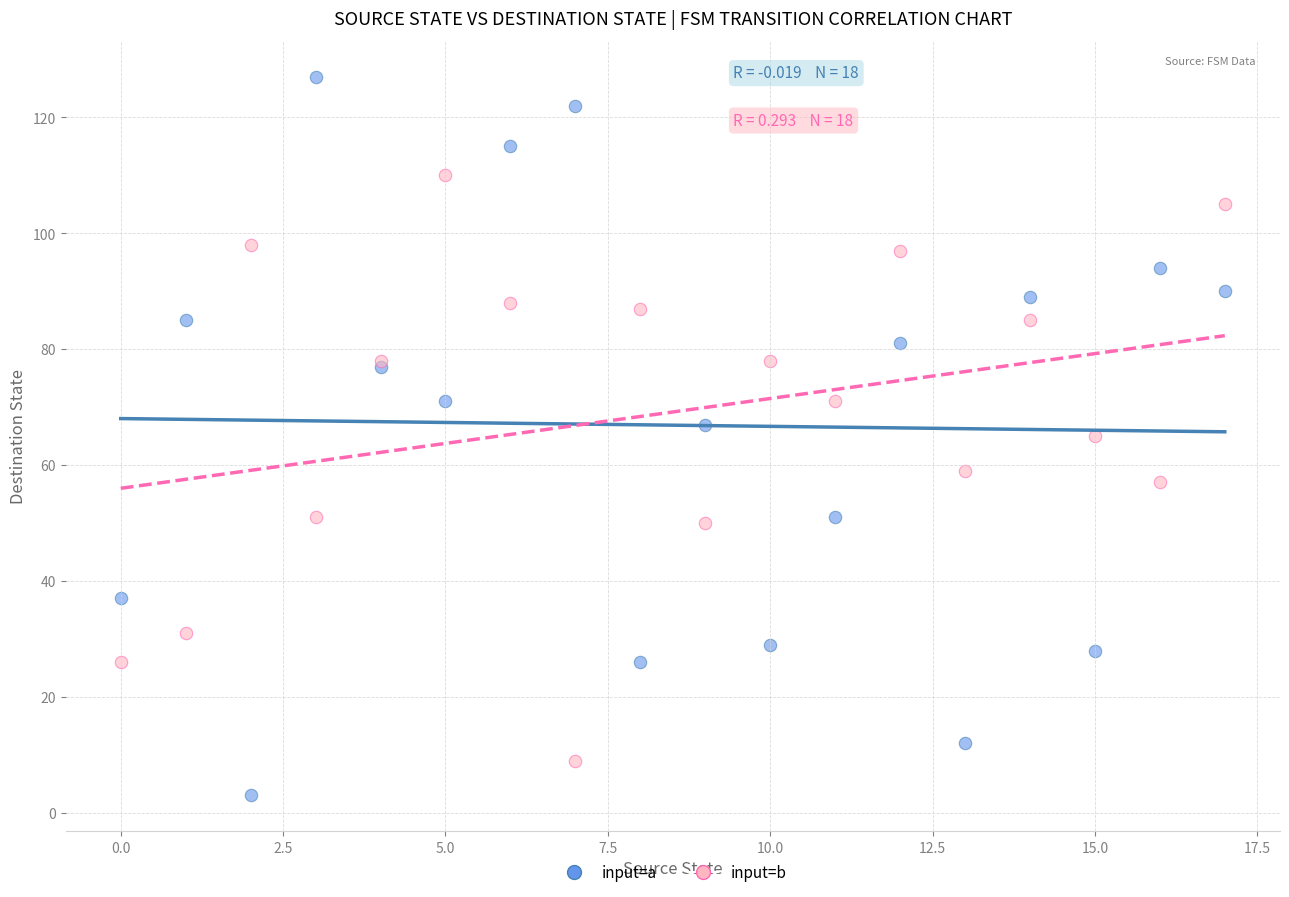

Which series reaches the minimum Y coordinate?

input=a